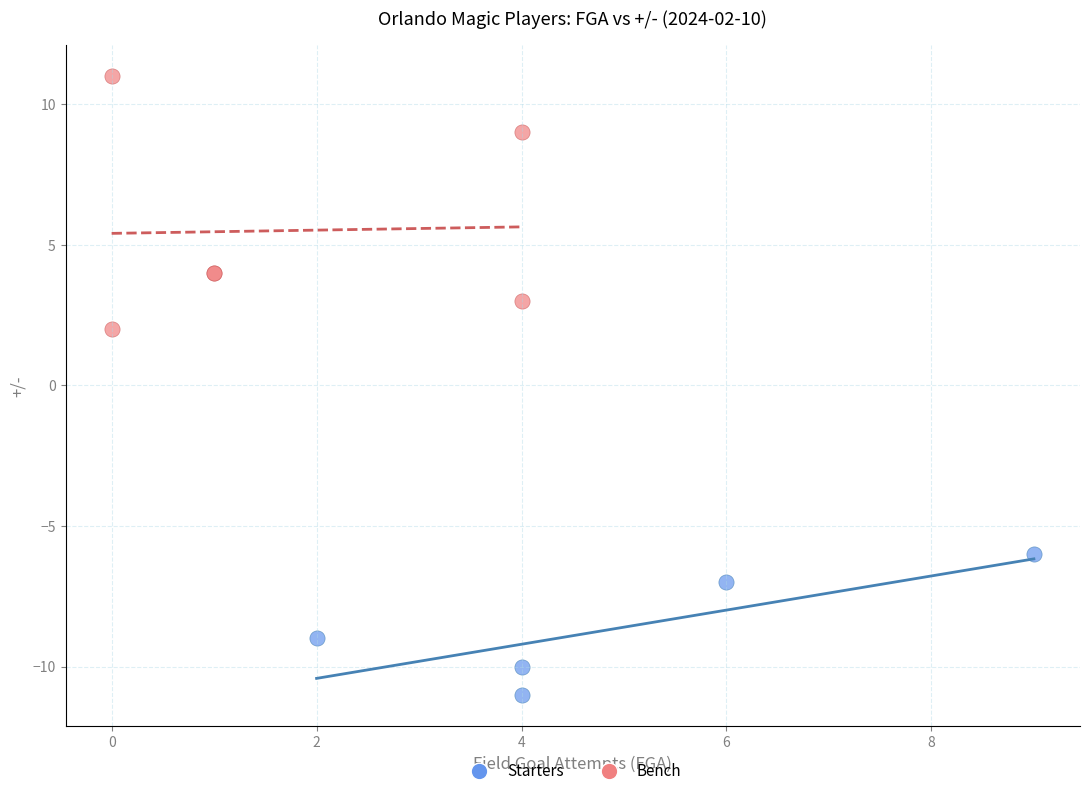

Which series reaches the minimum Y coordinate?

Starters